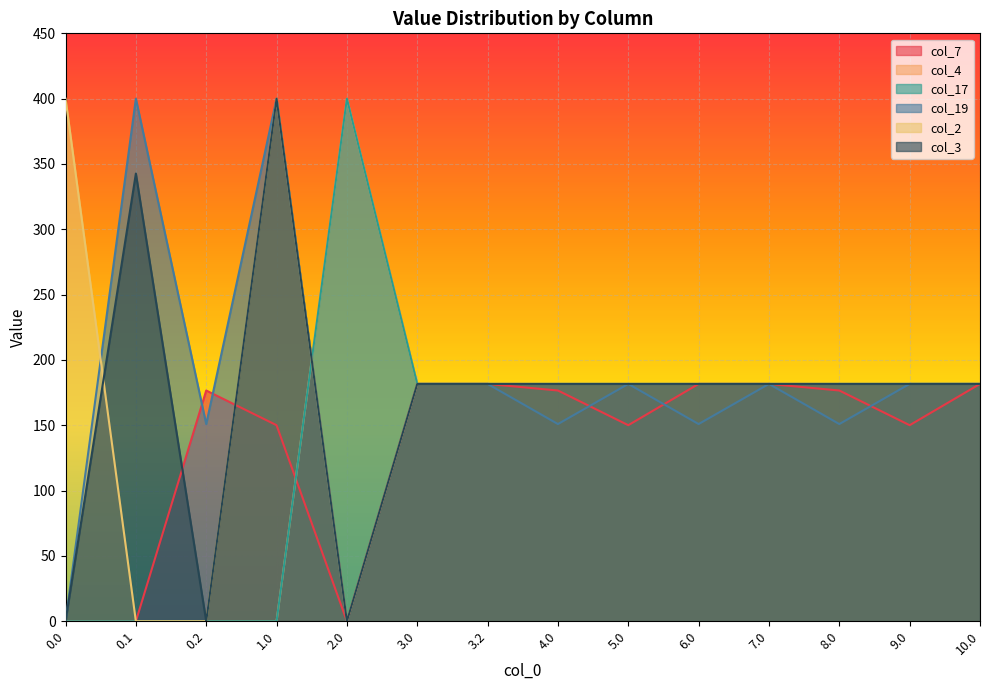

The value of col_7 at 7.0 is 264.3. True or false?

False